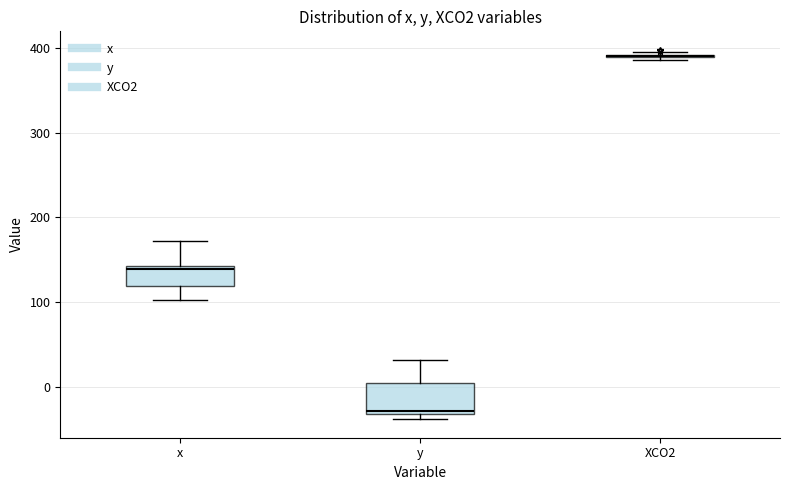

Reading left to right, read every box against the y-axis: the position of its median line, the range the box covers, and the ends of its whiskers. The values are not printed on the chart, so give them approximately, as read against the axis.

x: median 140 (just below the box's upper edge), box 120 to 140, whiskers 100 to 170
y: median -30 (just above the box's lower edge), box -30 to 0, whiskers -40 to 30
XCO2: box collapsed to a line at 390, whiskers 390 to 400